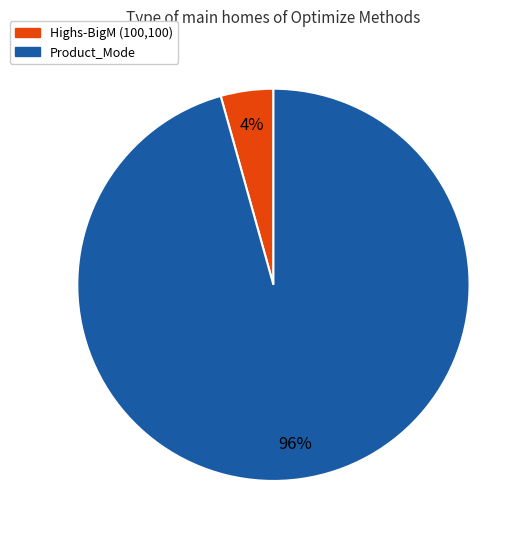

The Highs-BigM (100,100) slice represents 4% of the pie. True or false?

True